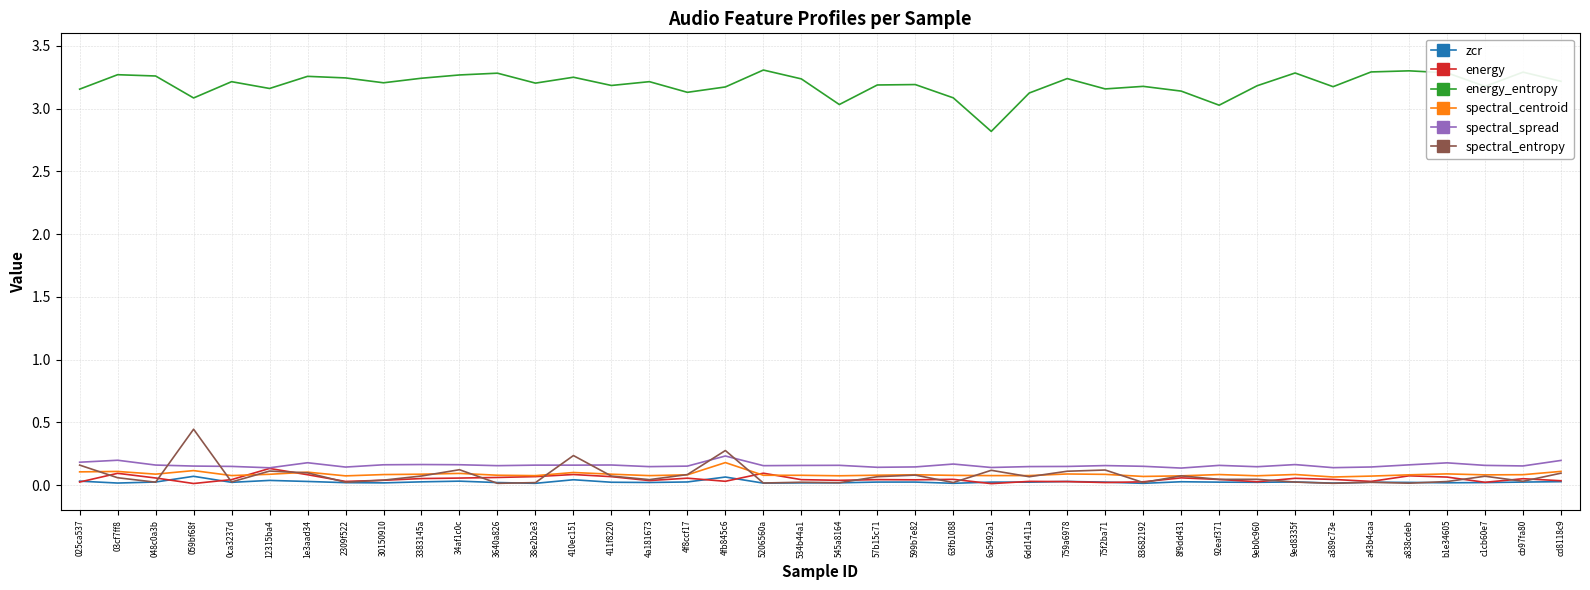

Which series has the widest spread of values?

energy_entropy